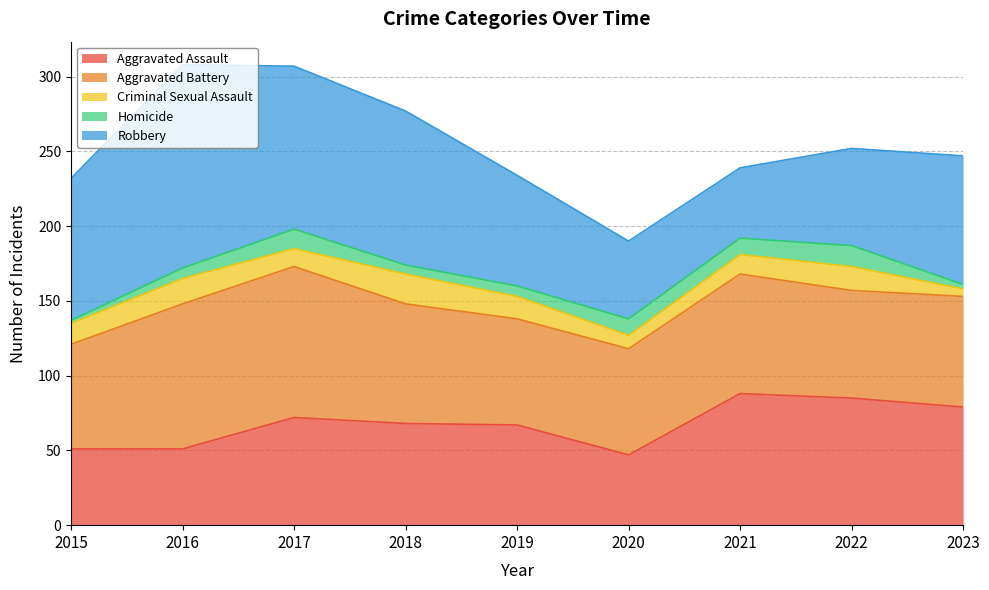

Which series has the widest spread of values?

Robbery